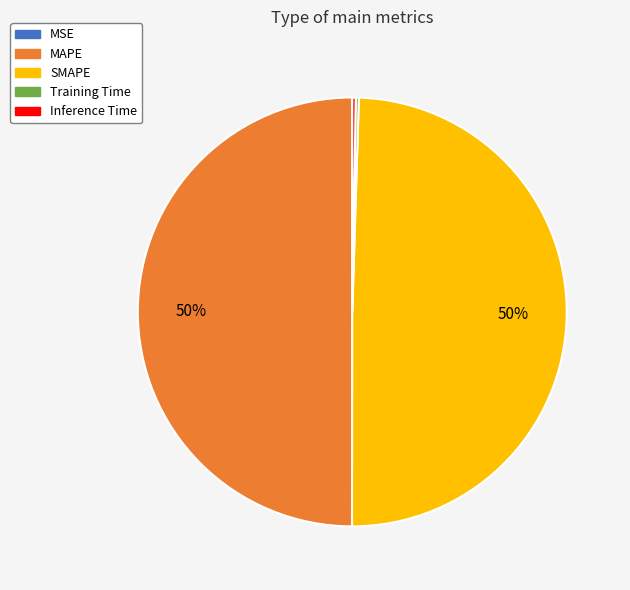

To the nearest percent, what is the average slice percentage?

20%